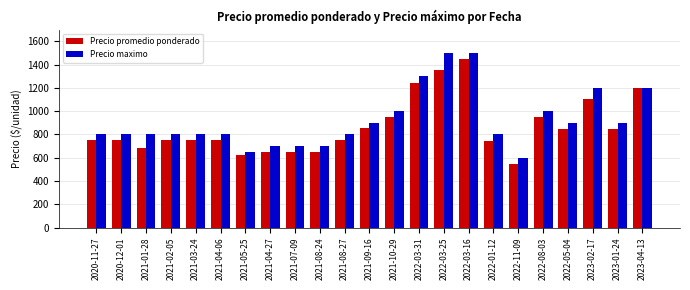

Rank the series by their average value, from lowest to highest.

Precio promedio ponderado, Precio maximo